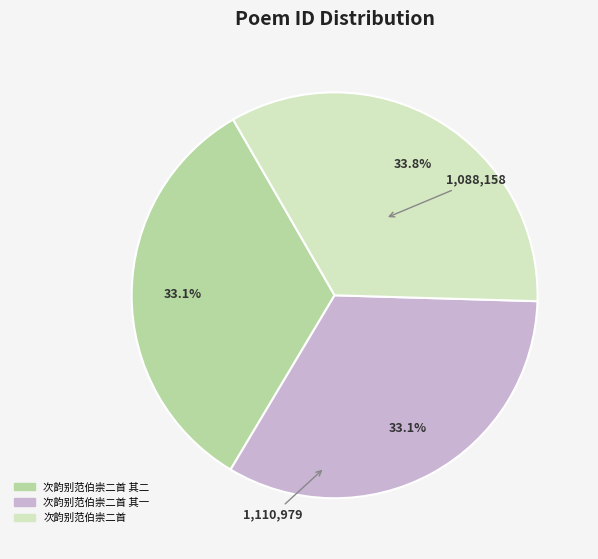

To the nearest percent, what is the difference between the largest and smallest slice percentages?

1%